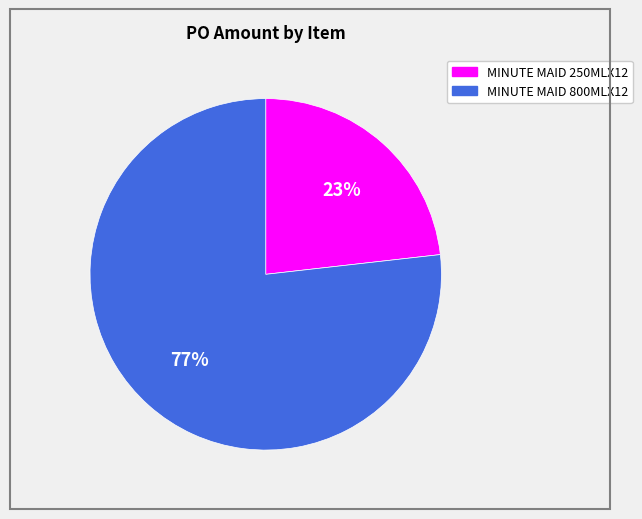

Does any single category account for the majority?

Yes